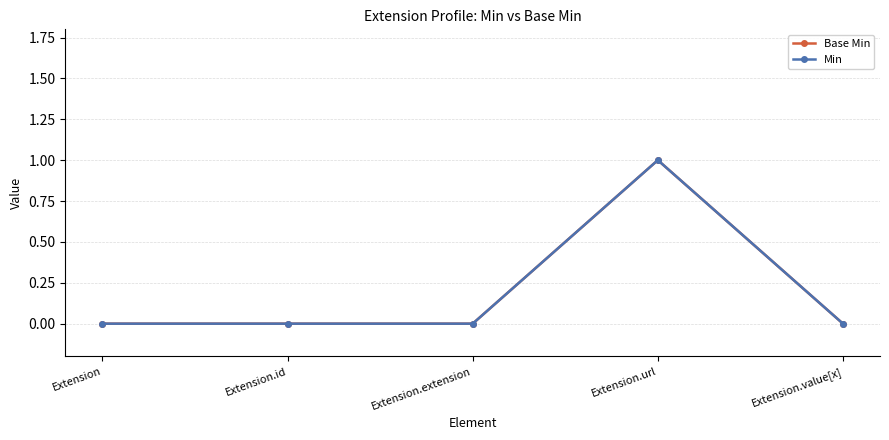

Which series has the largest total across all categories?

Base Min